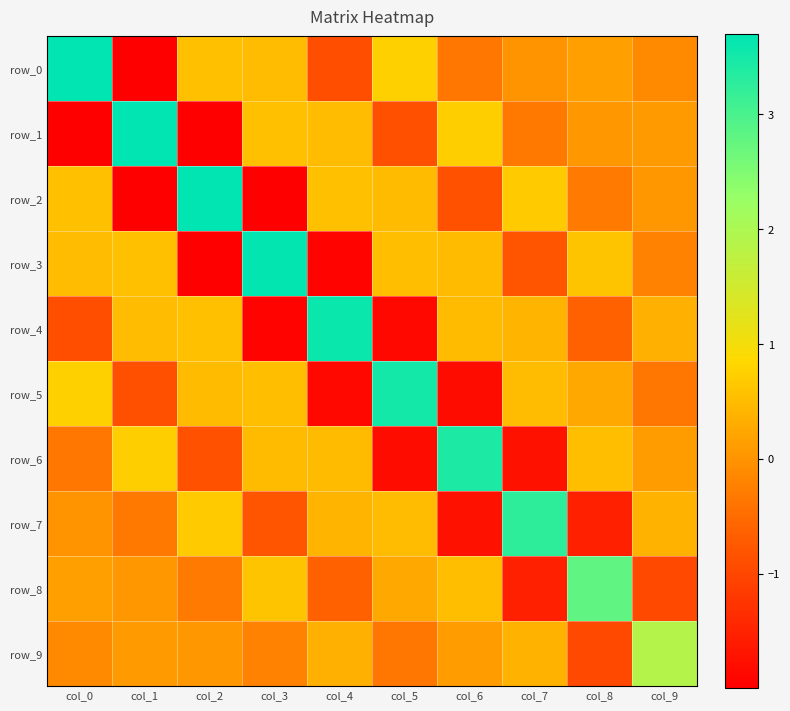

Which series changed the most between col_1 and col_5?

row_1